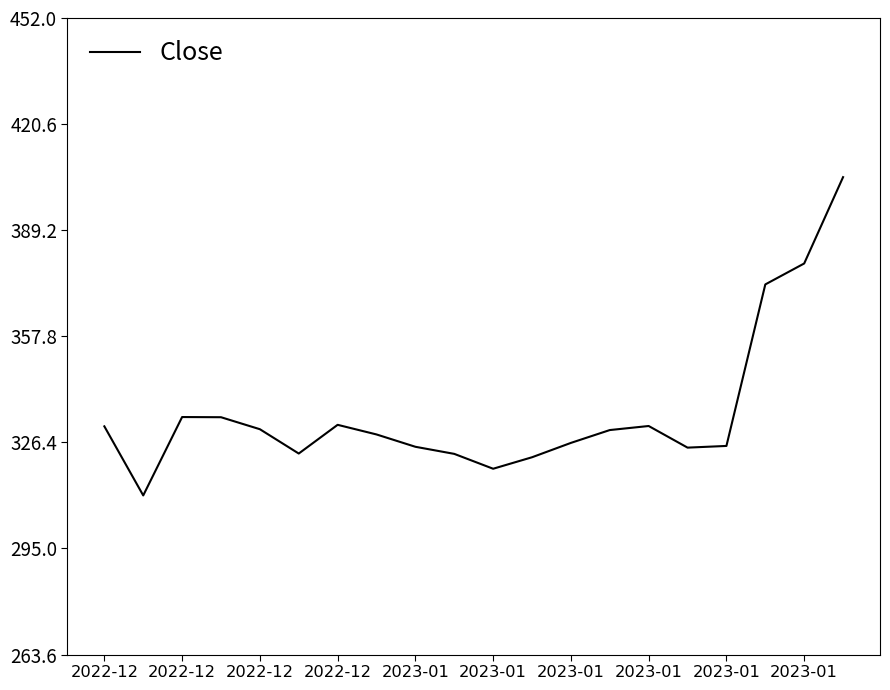

Rank the categories by value from lowest to highest.

2022-12, 10, 11, 2023-01, 2023-01, 15, 2023-01, 16, 12, 2023-01, 13, 2023-01, 2022-12, 14, 2023-01, 2022-12, 2022-12, 17, 18, 19